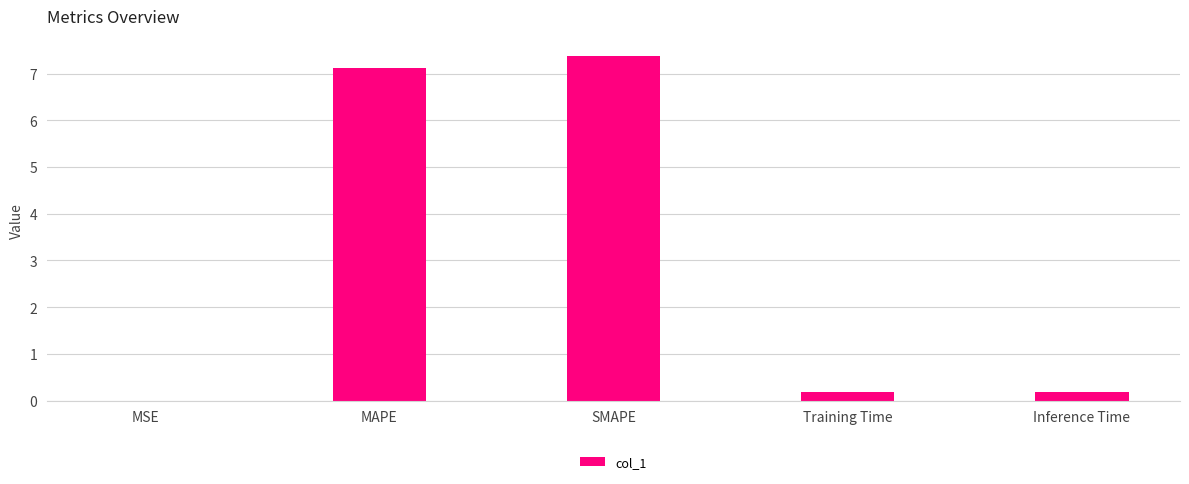

What is the sum of all values?

14.9